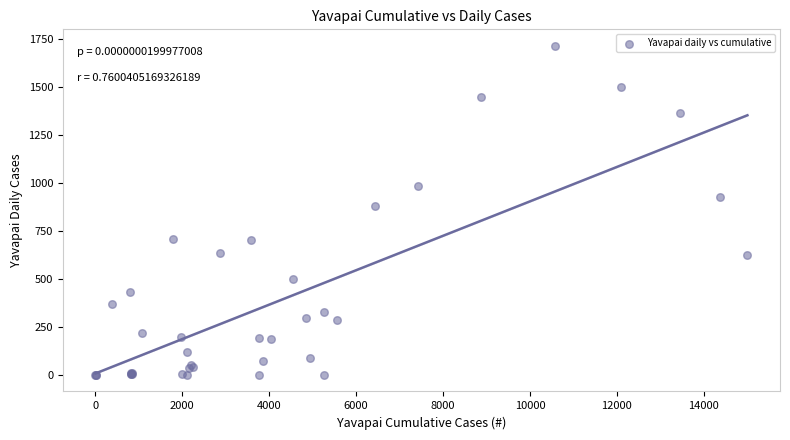

What Y value in the scatter plot is closest to 858?

879